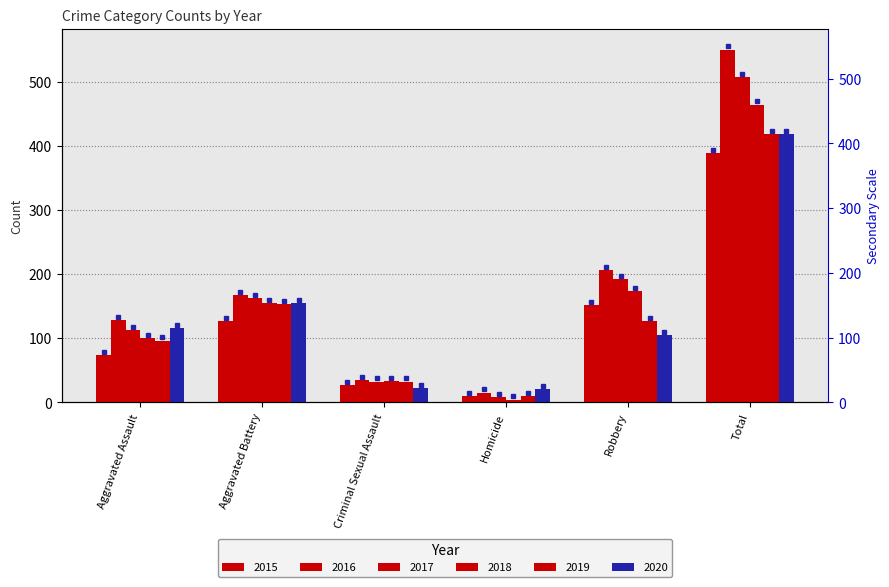

Count the number of data series in this chart.

6